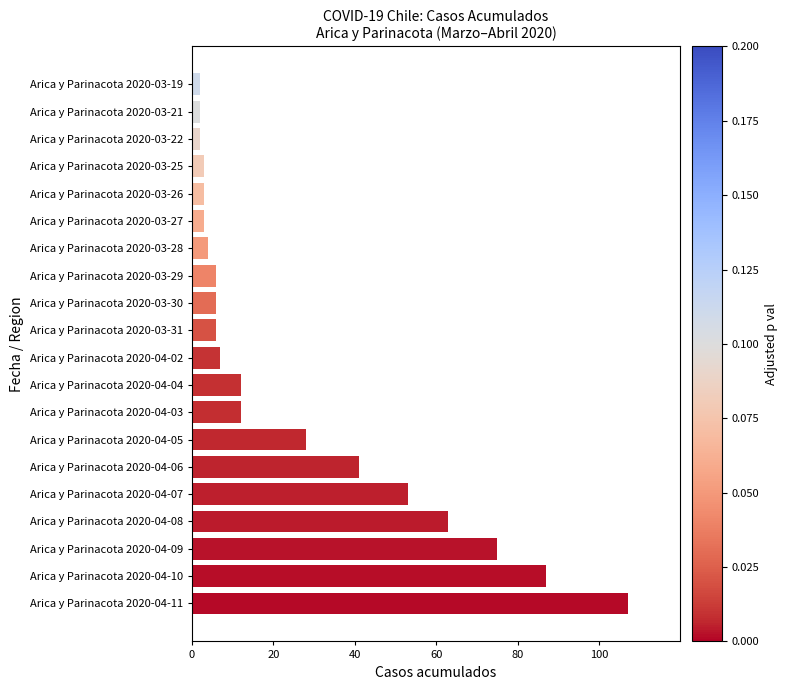

What is the ratio of the value at Arica y Parinacota 2020-04-07 to the value at Arica y Parinacota 2020-03-30?

8.8